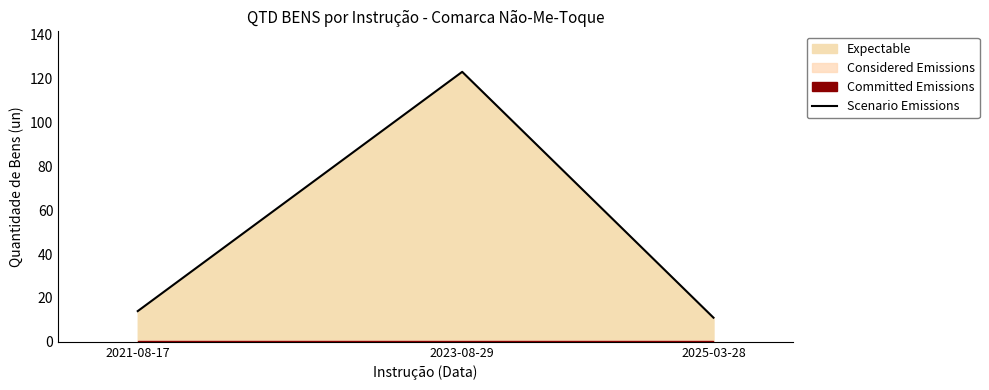

What is the difference between the maximum and minimum values?

112